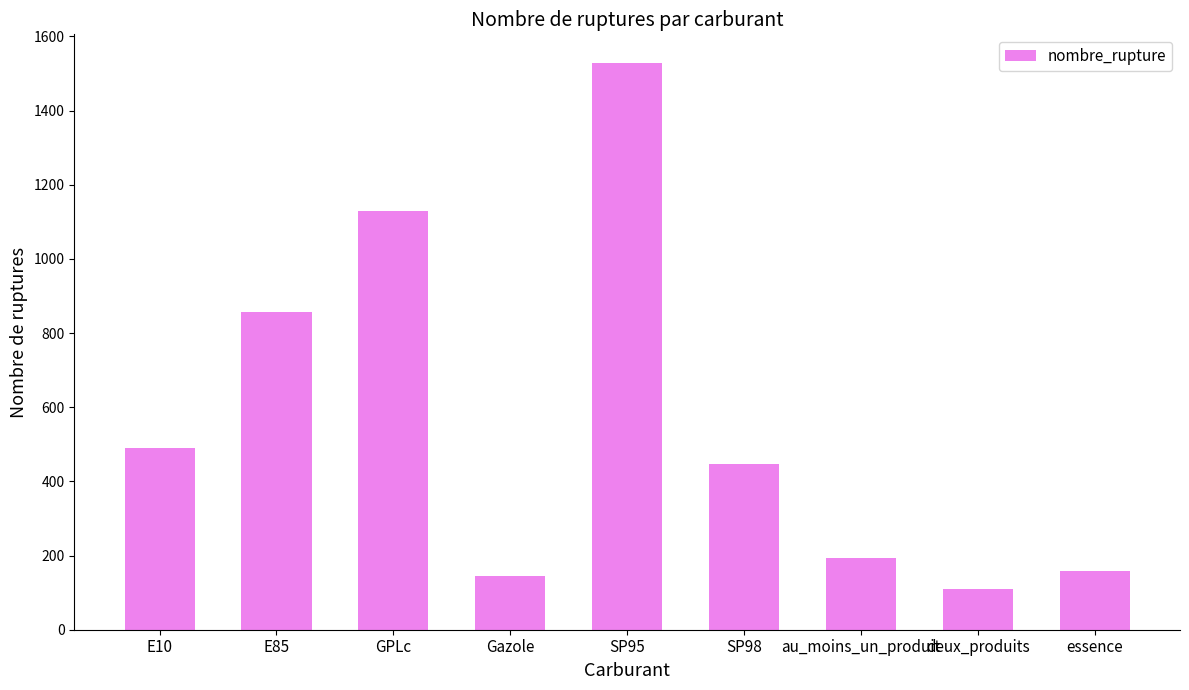

Which has a higher value, GPLc or au_moins_un_produit?

GPLc